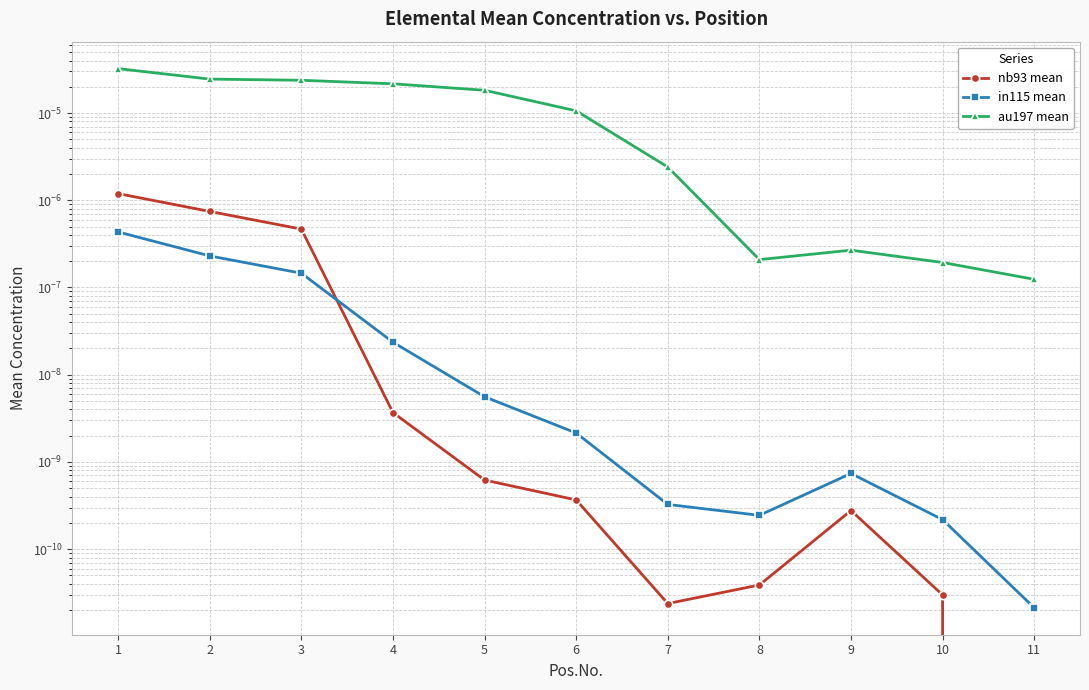

List the labels in order of in115 mean value, largest first.

1, 2, 3, 4, 5, 6, 9, 7, 8, 10, 11